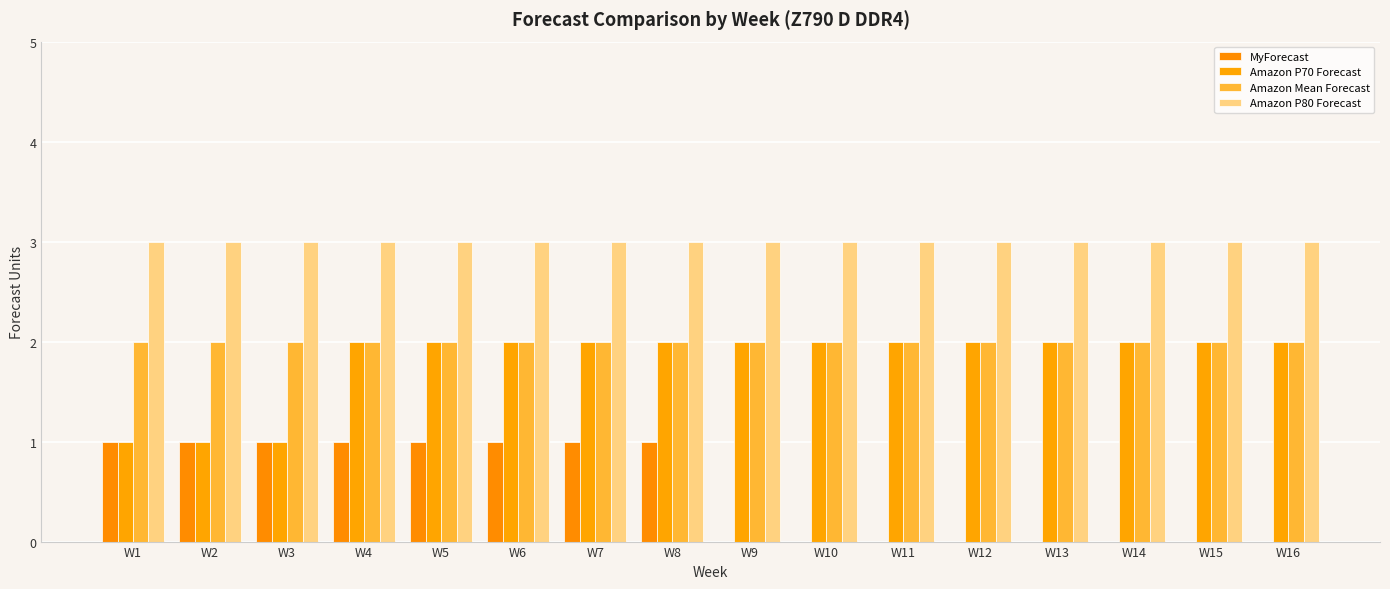

How many distinct data groups are displayed?

4